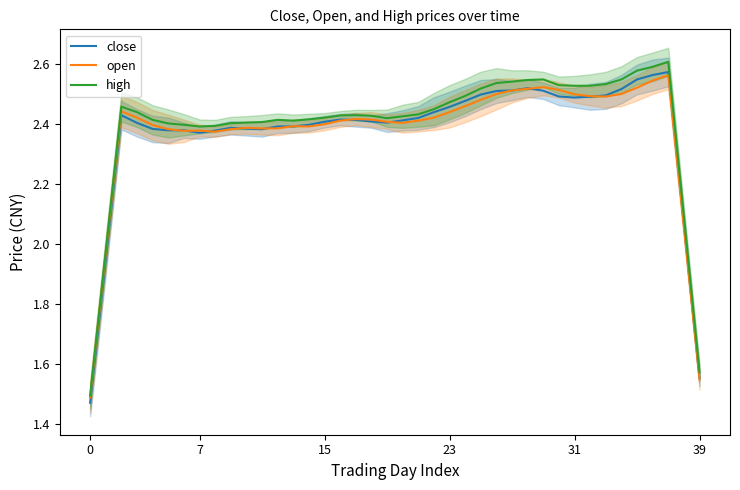

The high series shows 1.5 at 0. True or false?

True